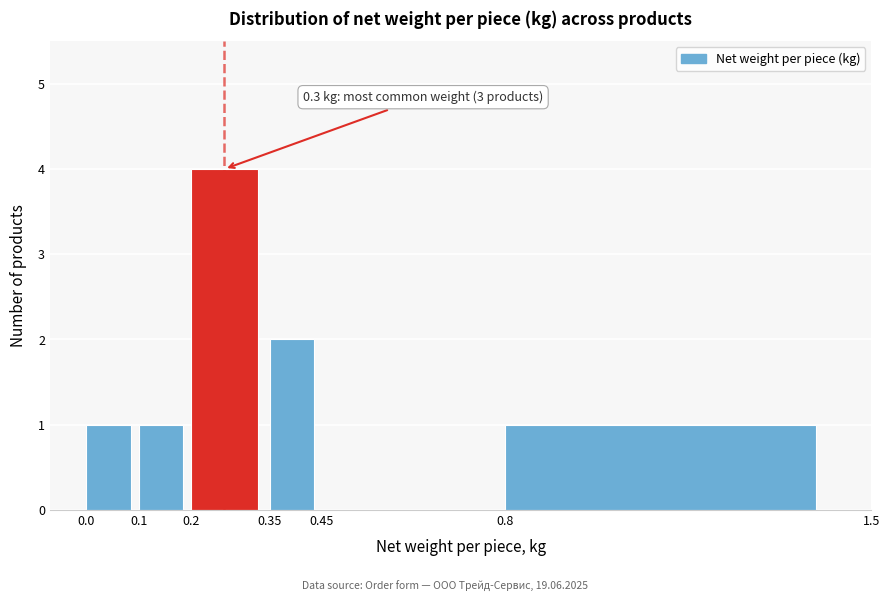

Which range on the x-axis has the tallest bar?

0.2 to 0.35